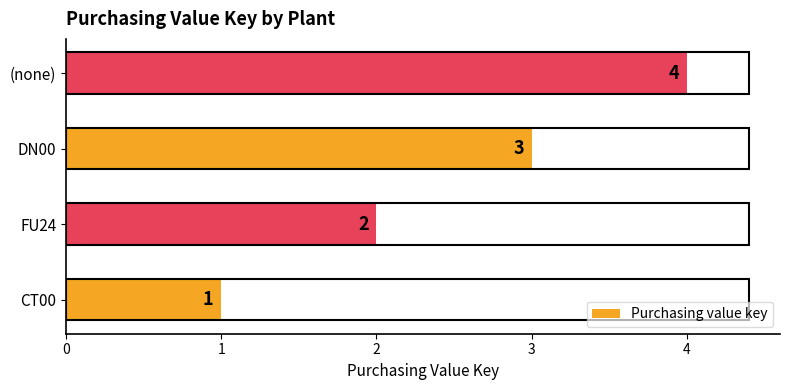

At which category does the chart reach its peak across all series?

(none)